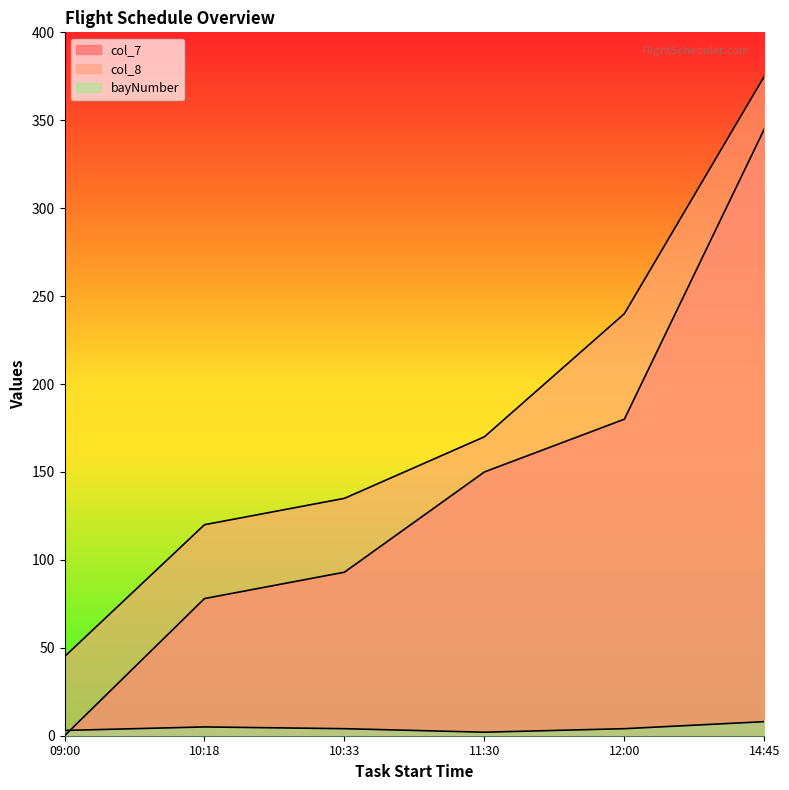

How many lines are shown in the chart?

3